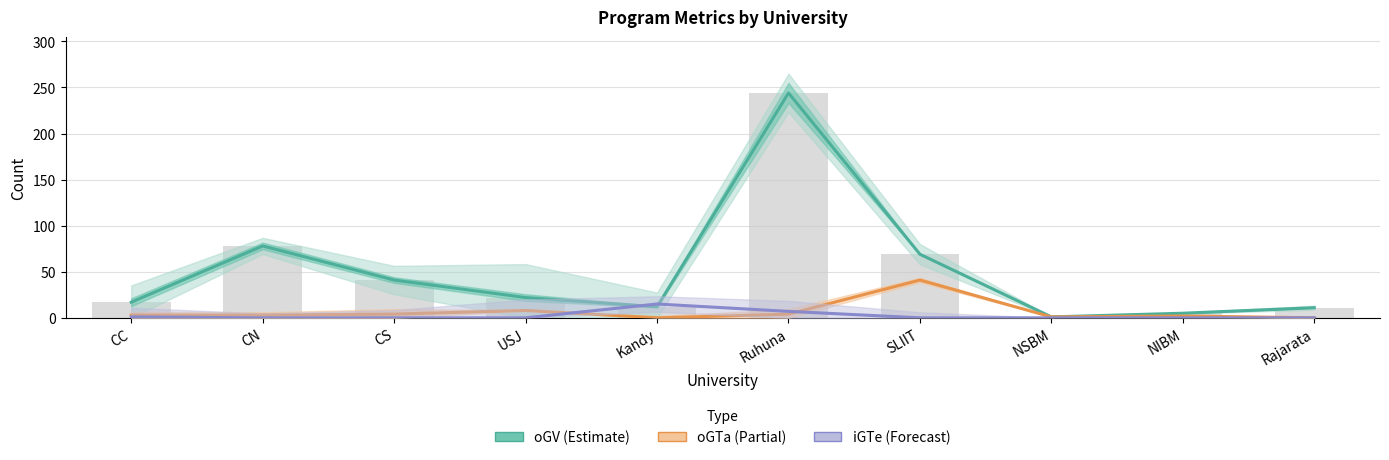

What is the sum of all oGTa values?

66